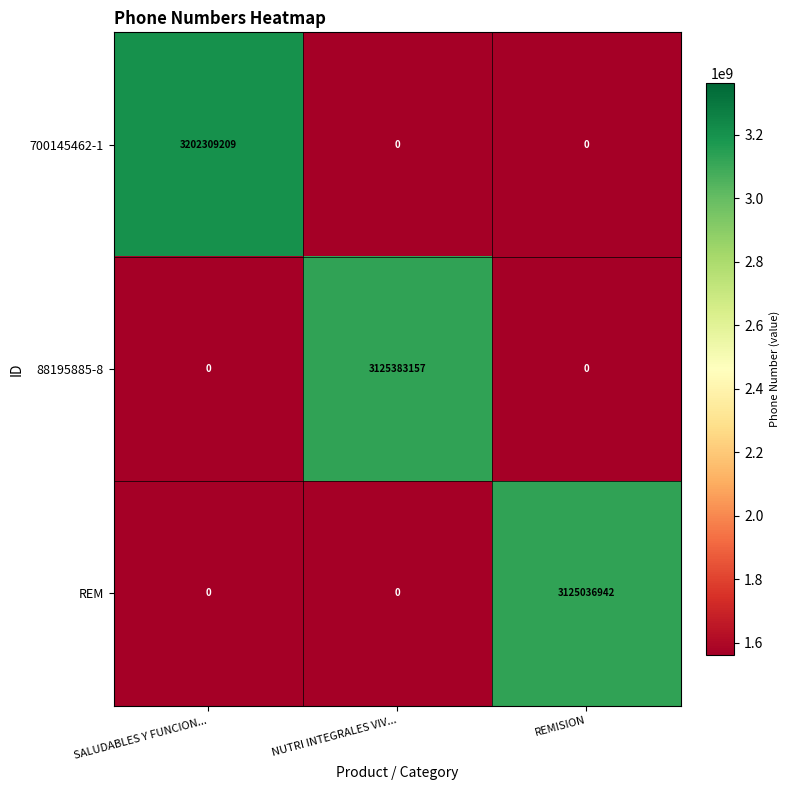

Between SALUDABLES Y FUNCION... and NUTRI INTEGRALES VIV..., which series saw the biggest shift?

700145462-1